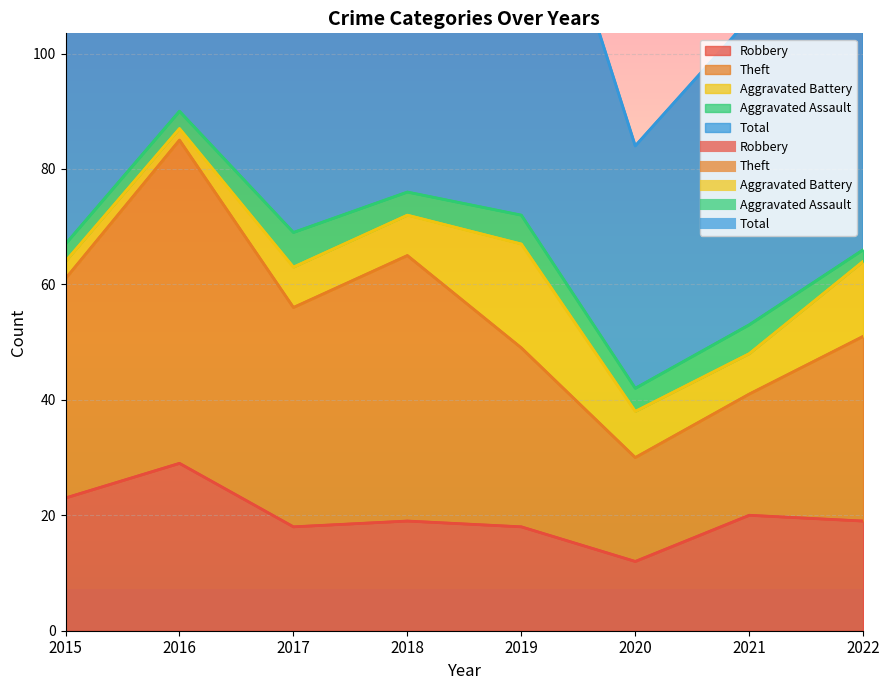

Rank the categories by Robbery value from lowest to highest.

2020, 2017, 2019, 2018, 2022, 2021, 2015, 2016